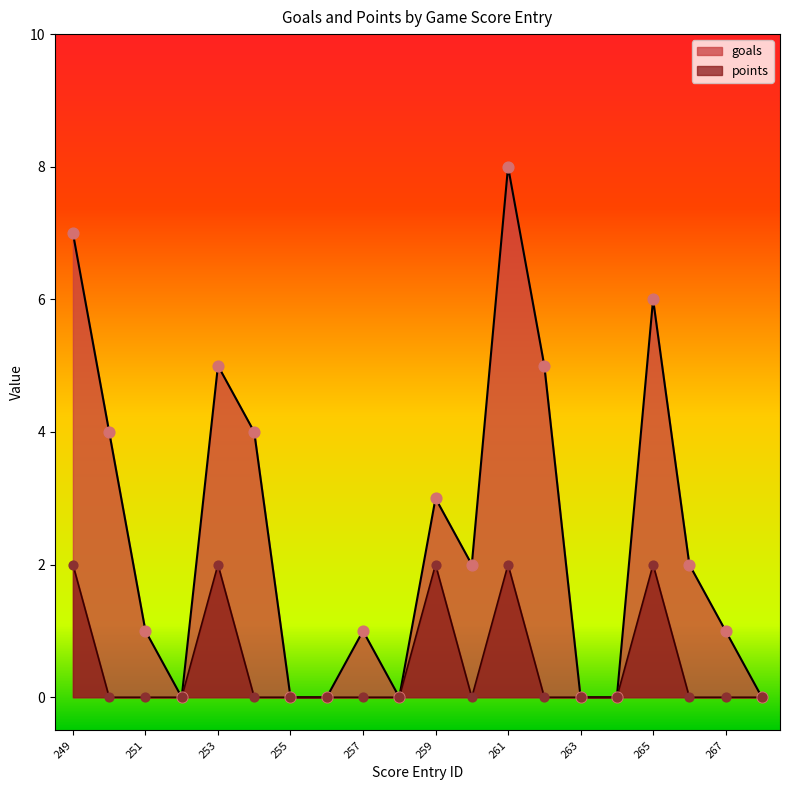

Is the value of goals at 256 greater than the value of points at 261?

No